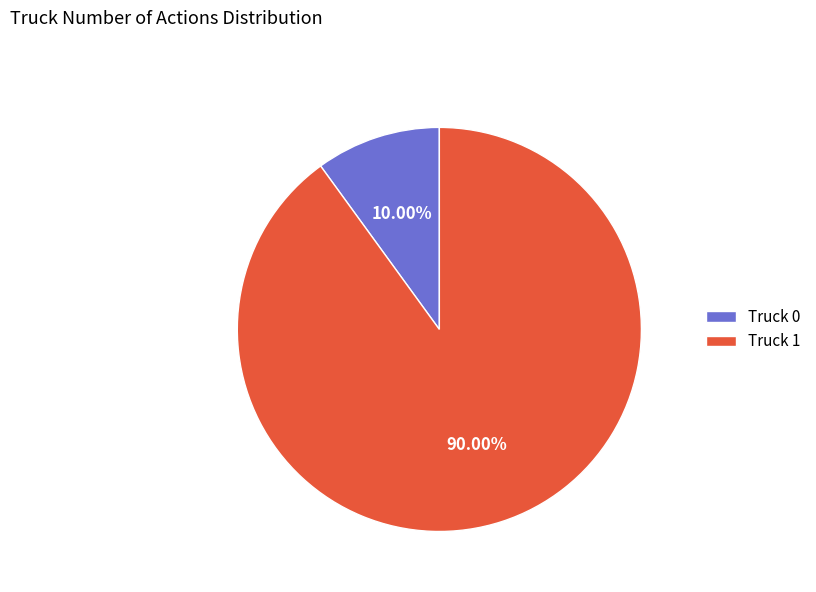

To the nearest percent, what percentage of the pie is Truck 0?

10%